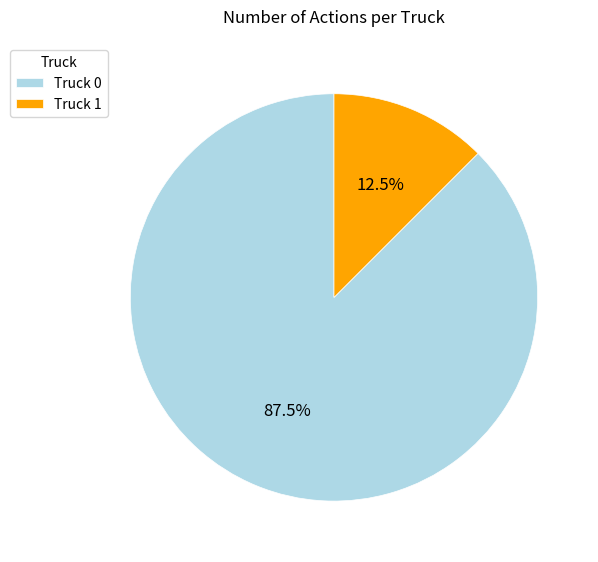

Which has a higher value, Truck 0 or Truck 1?

Truck 0